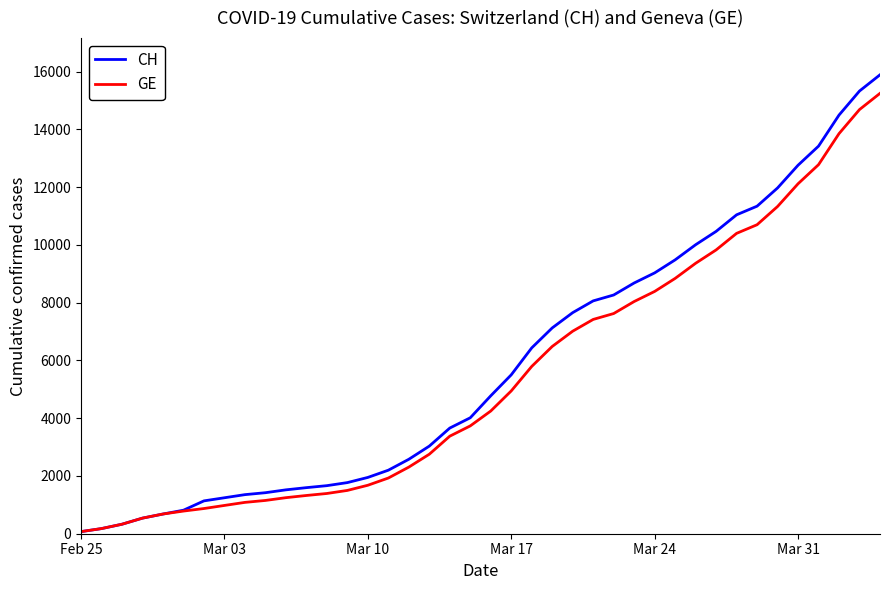

What is the highest value of the CH series?

15888